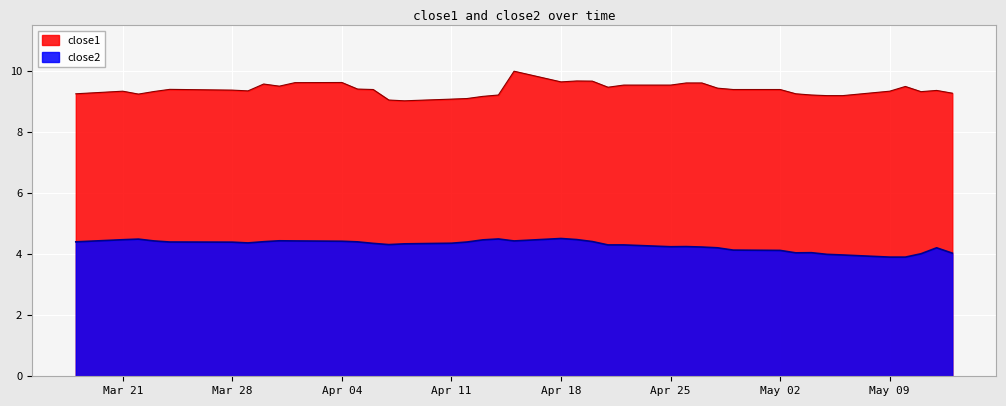

Reading left to right, transcribe all the data shown in this chart.

close1: 9.3	9.3	9.2	9.3	9.4	9.4	9.4	9.6	9.5	9.6	9.6	9.4	9.4	9.1	9.0	9.1	9.1	9.2	9.2	10.0	9.6	9.7	9.7	9.5	9.5	9.5	9.6	9.6	9.4	9.4	9.4	9.3	9.2	9.2	9.2	9.3	9.5	9.3	9.4	9.3
close2: 4.4	4.5	4.5	4.4	4.4	4.4	4.4	4.4	4.4	4.4	4.4	4.4	4.4	4.3	4.3	4.4	4.4	4.5	4.5	4.4	4.5	4.5	4.4	4.3	4.3	4.2	4.2	4.2	4.2	4.1	4.1	4.0	4.0	4.0	4.0	3.9	3.9	4.0	4.2	4.0